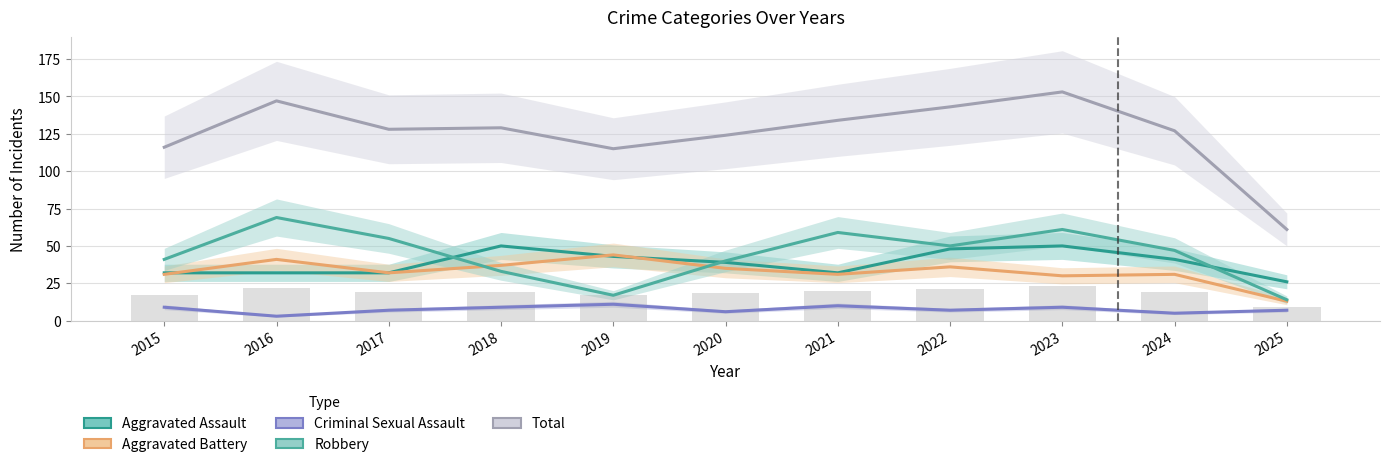

What is the value of the Total bar at the 10th from the left?

127